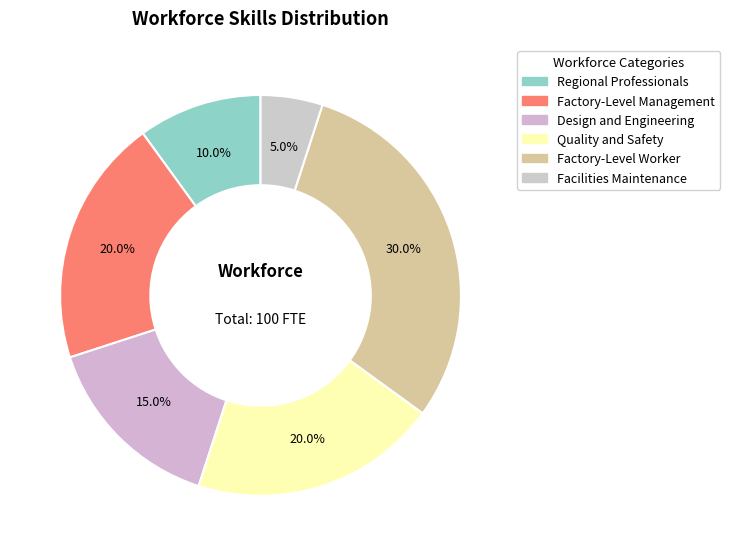

How many slices are in this pie chart?

6